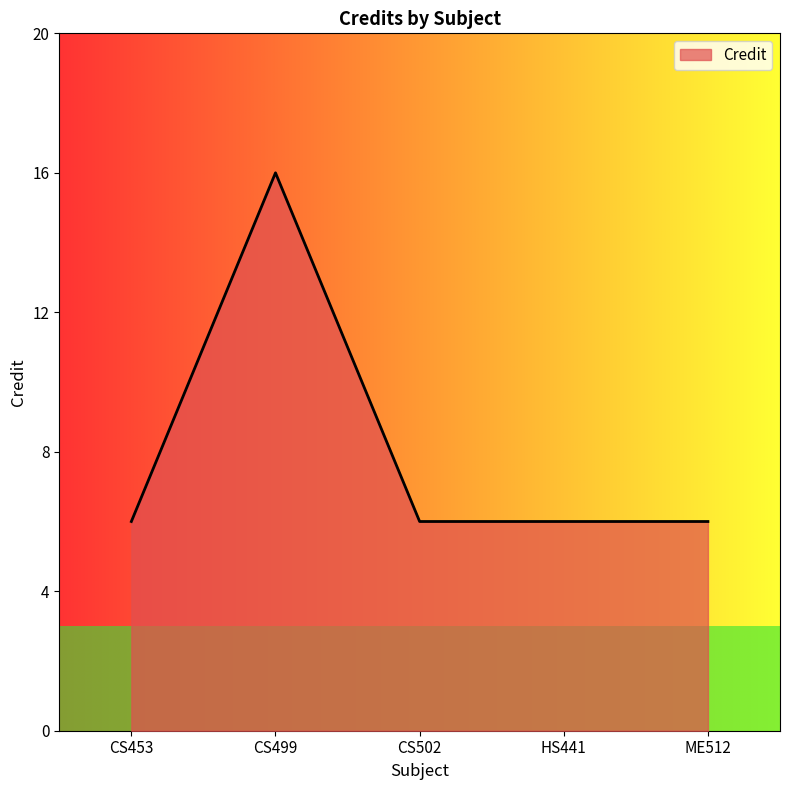

What is the sum of the values at CS453 and CS502?

12